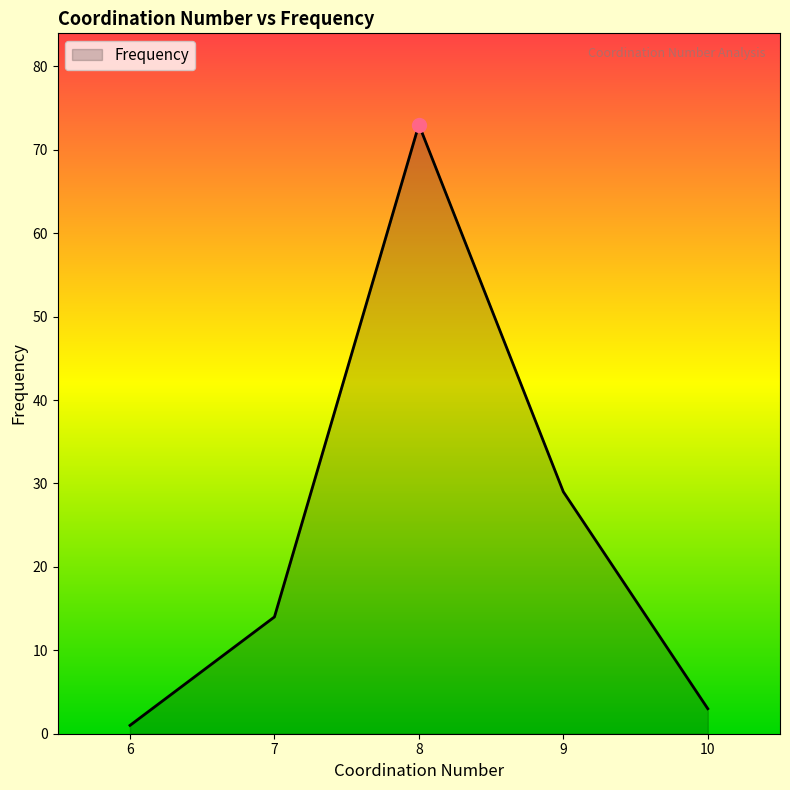

The chart shows a value of 14 at 7. True or false?

True